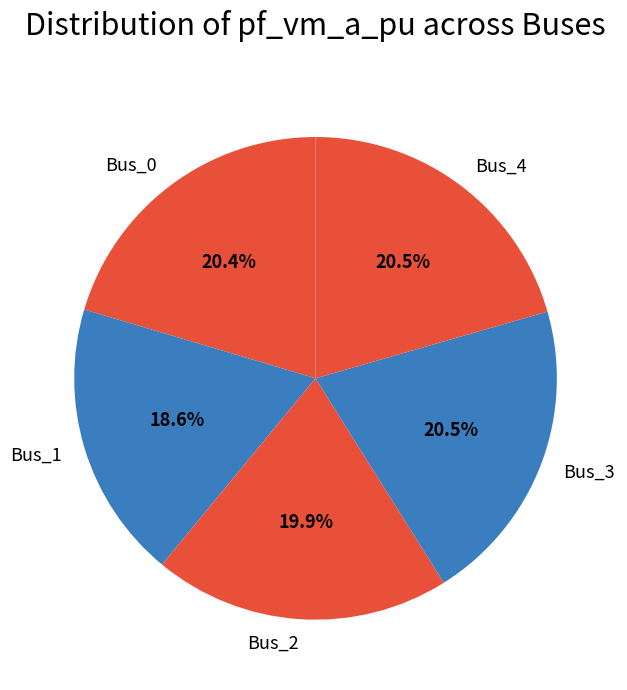

Do Bus_0 and Bus_3 together represent more than half of the pie?

No